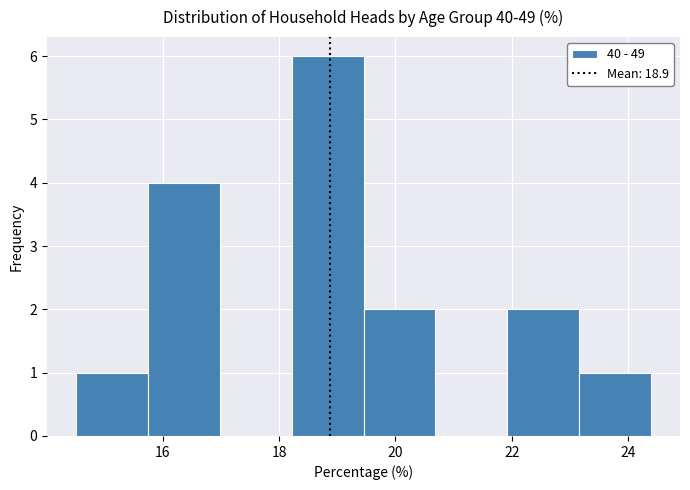

Which range on the x-axis has the tallest bar?

18.2 to 19.4